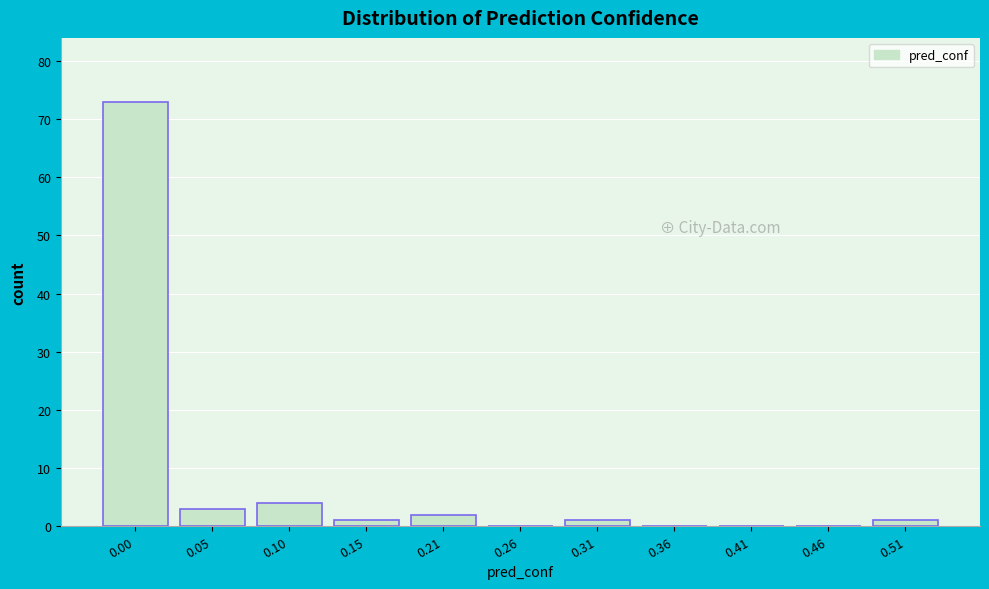

Reading right to left, extract all data points from this chart.

0.51=1	0.46=0	0.41=0	0.36=0	0.31=1	0.26=0	0.21=2	0.15=1	0.10=4	0.05=3	0.00=73